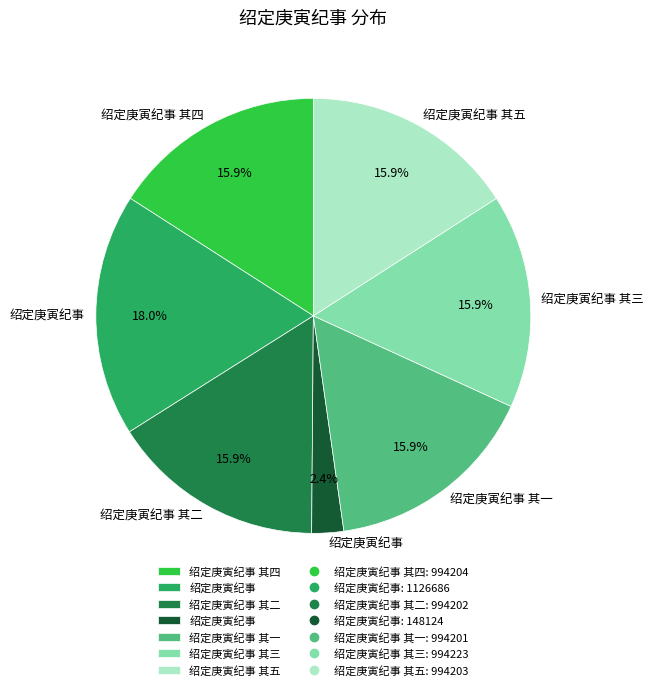

How many slices are in this pie chart?

7